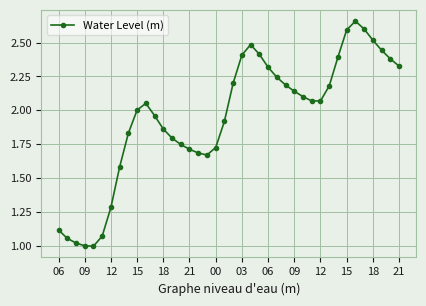

True or false: there are more than 1 points higher than both neighbors.

True